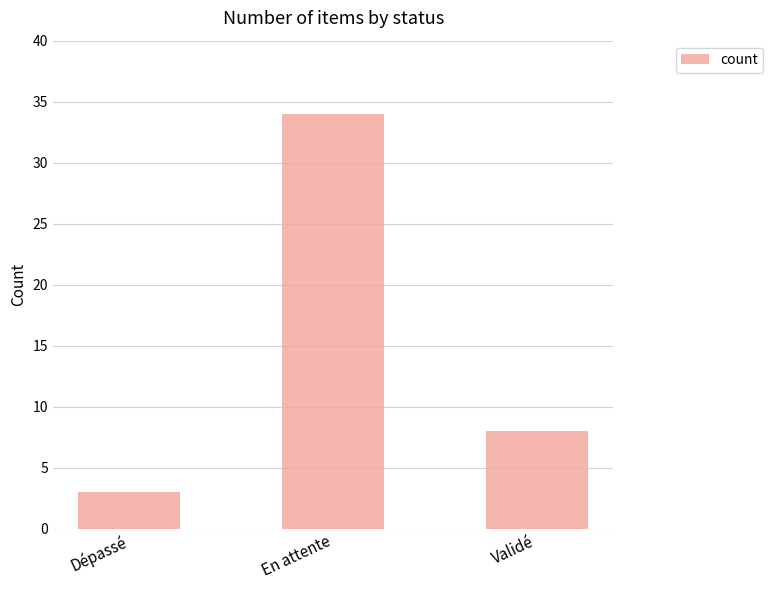

Count the values in the range 3 to 34.

3